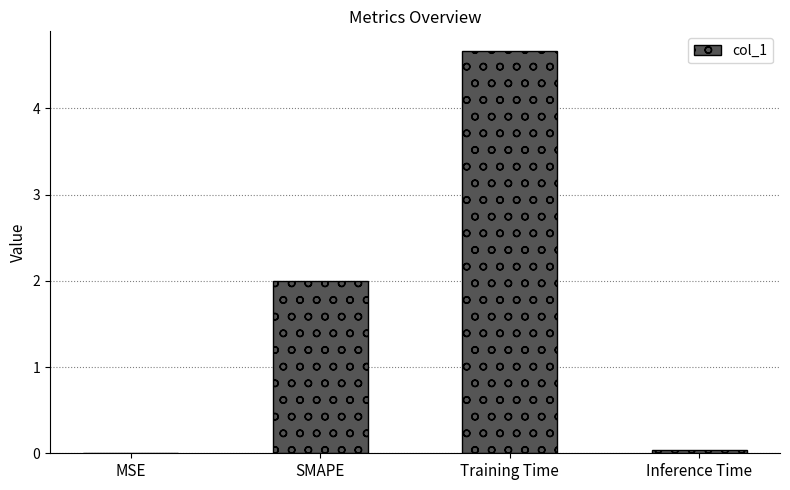

At which category does the chart reach its peak across all series?

Training Time